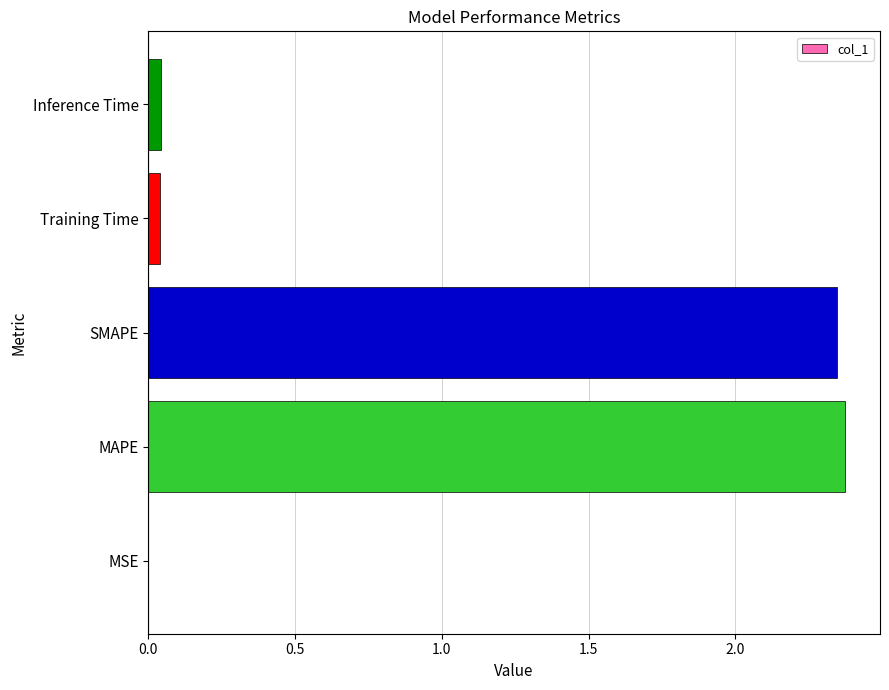

The chart shows a value of 4.1 at SMAPE. True or false?

False